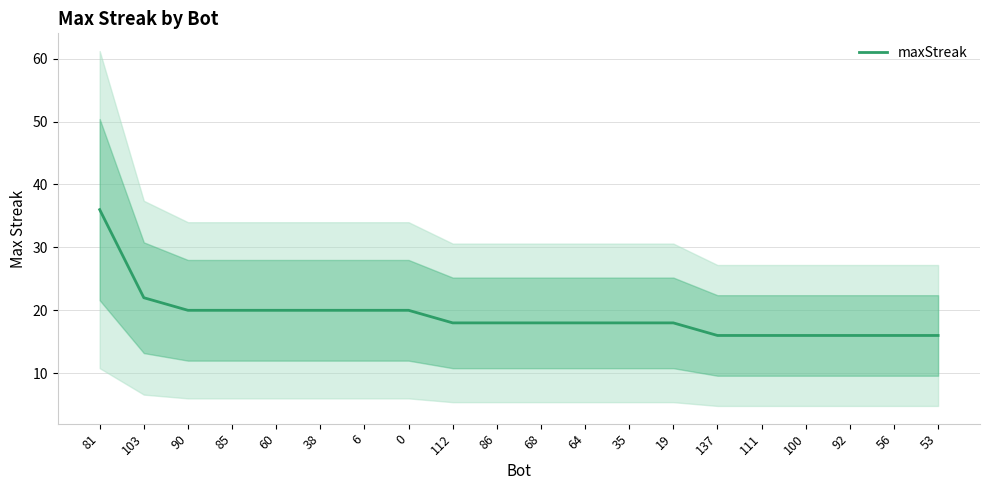

At which category does the chart reach its peak across all series?

81